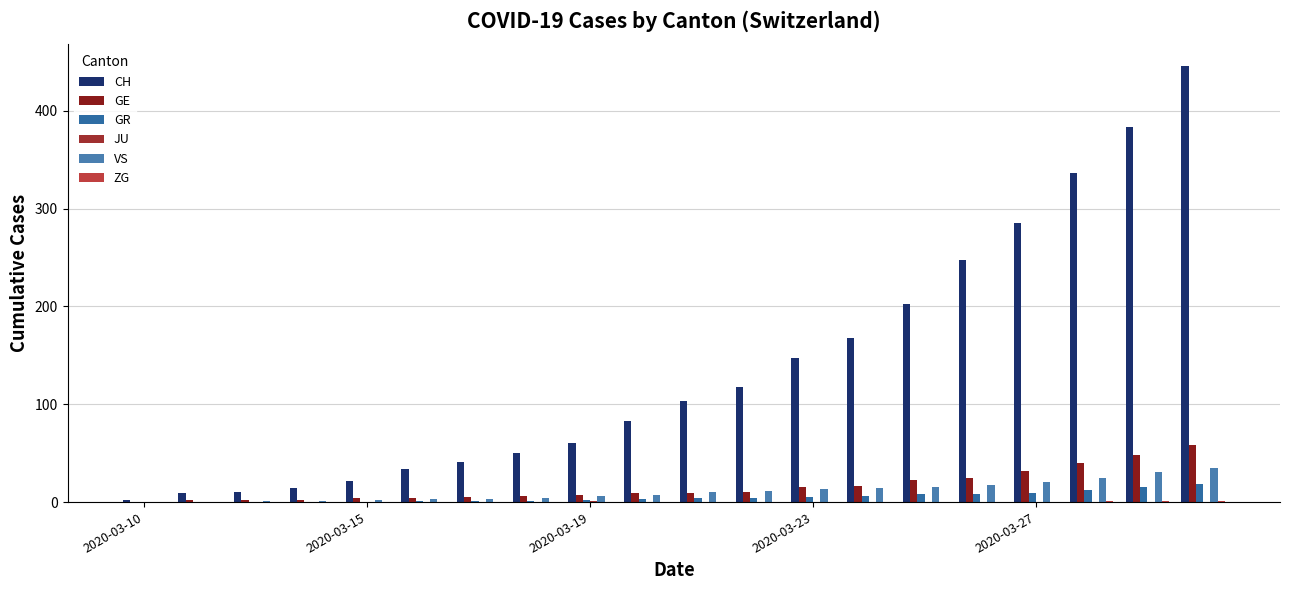

Count the number of data series in this chart.

6